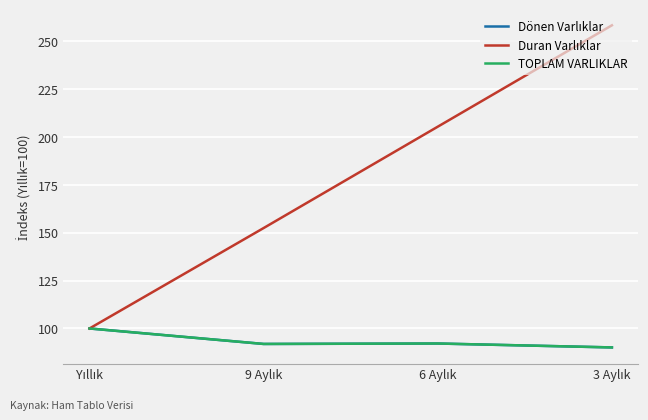

What is the greatest value displayed?

258.3